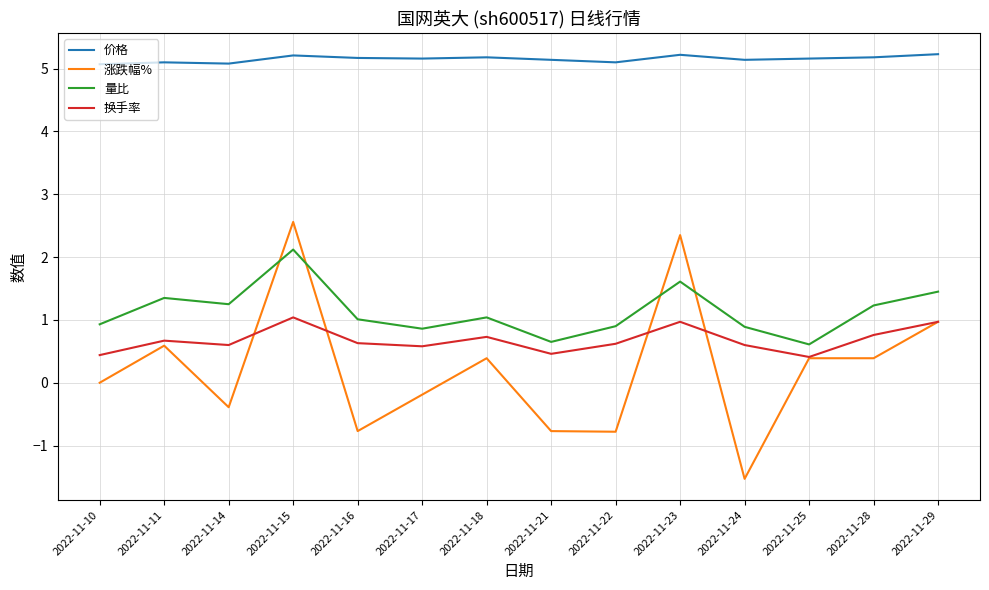

Which series has the largest total across all categories?

价格